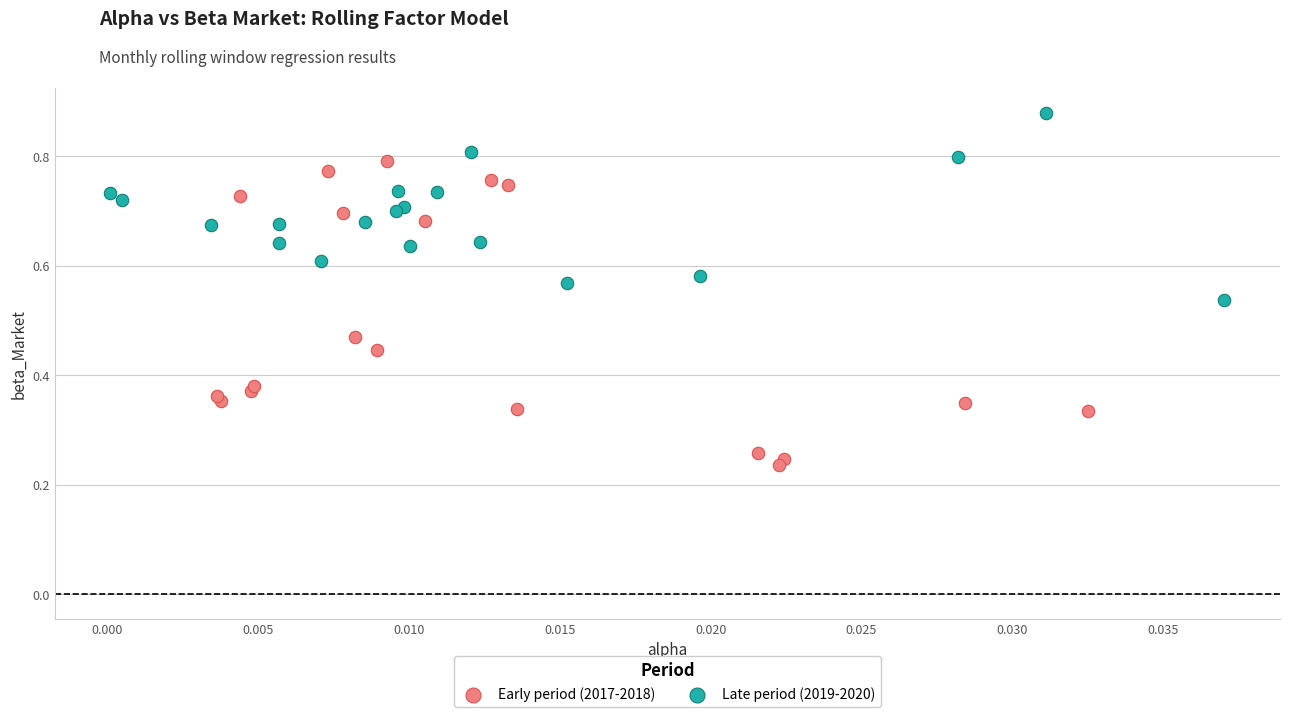

Which series has the widest spread of Y values?

Early period (2017-2018)